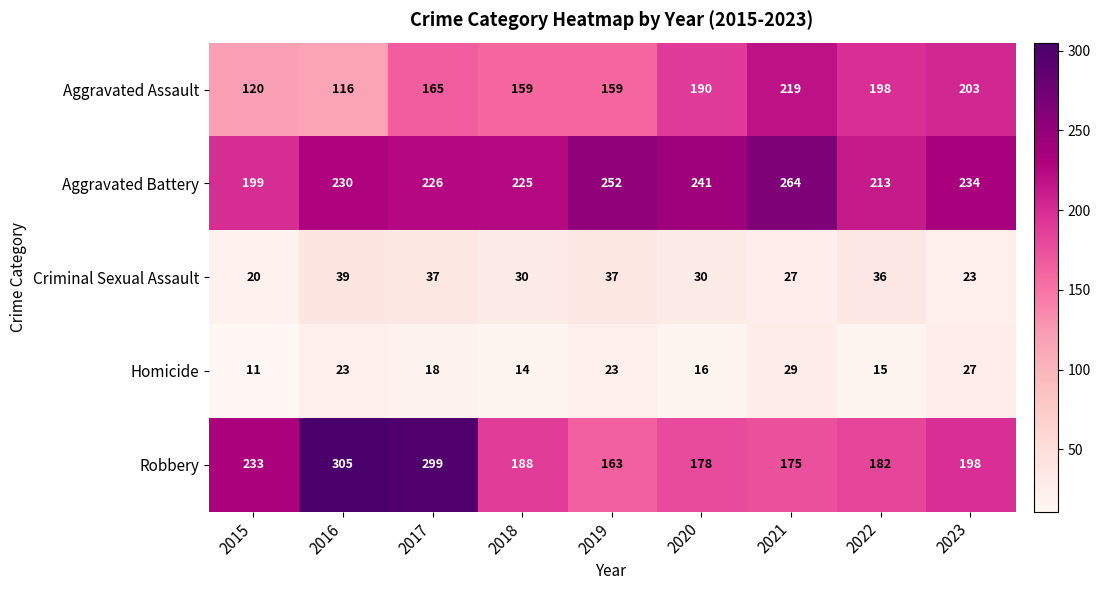

Which series has the widest spread of values?

Robbery